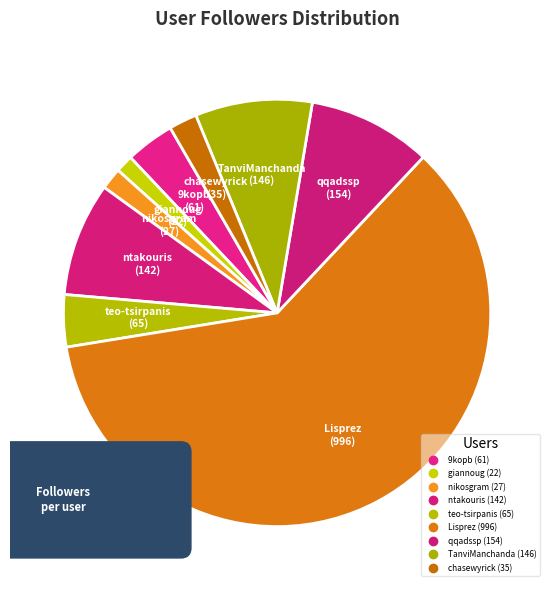

How many segments does this pie chart have?

9